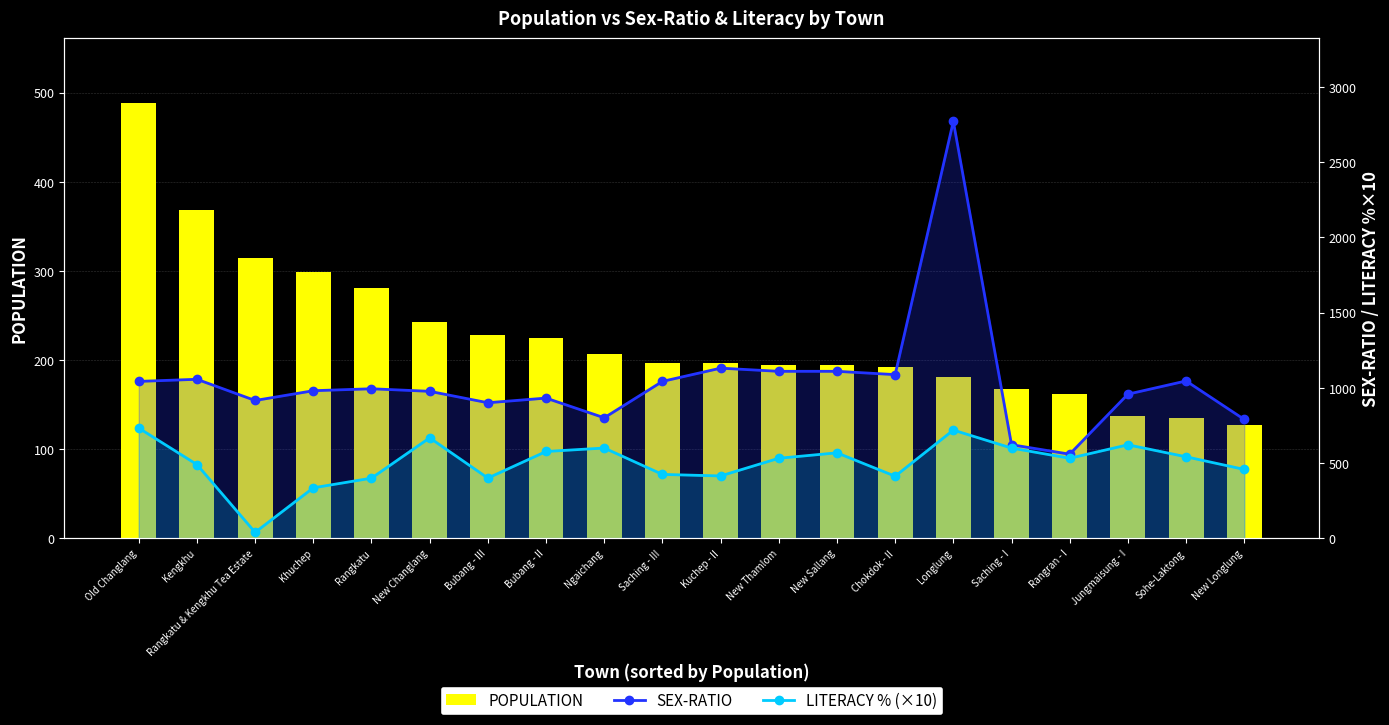

Are the bars grouped side by side (vs. stacked)?

Yes